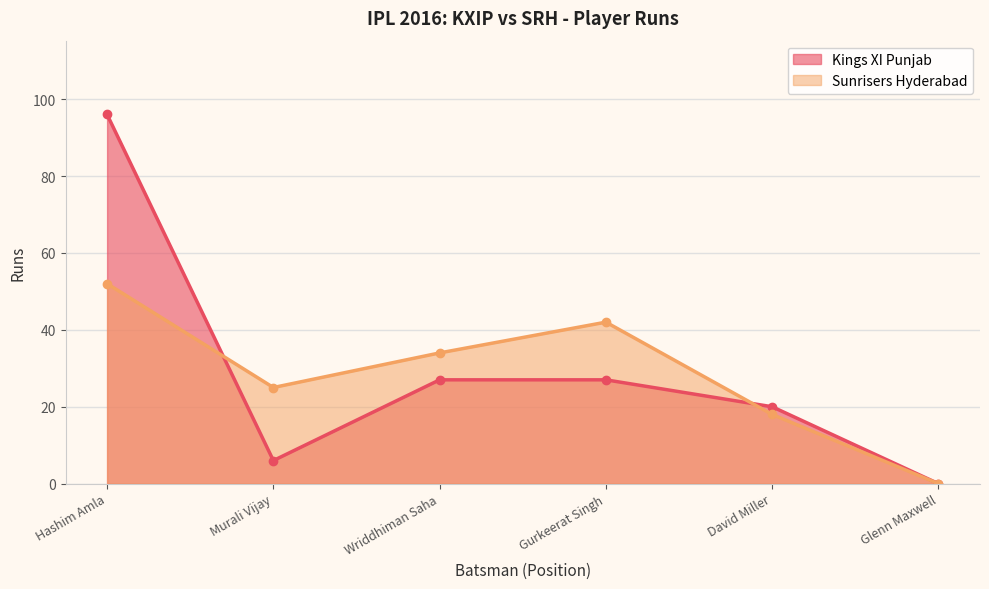

List the series in order of their peak value, lowest first.

Sunrisers Hyderabad, Kings XI Punjab